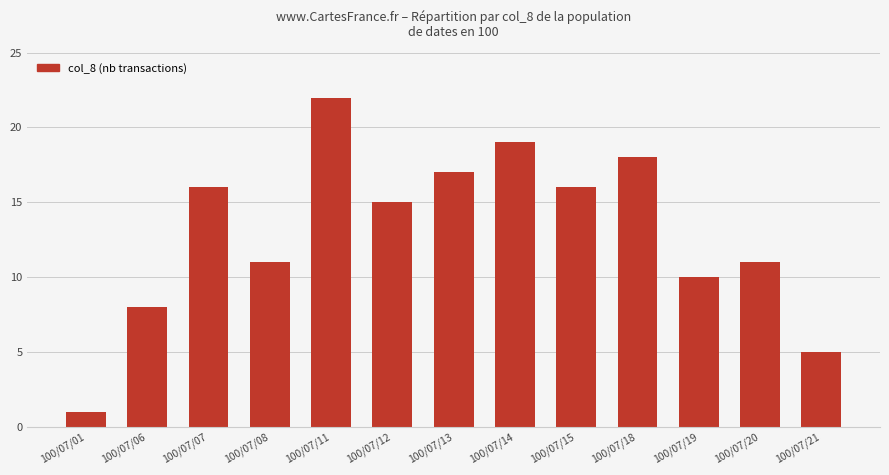

Is it true that the value at 100/07/07 is 16?

True